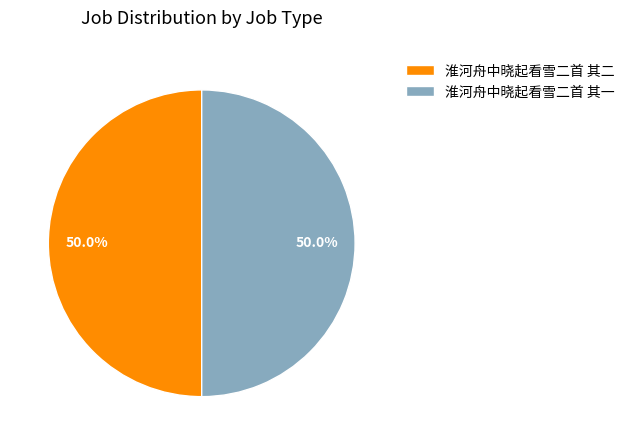

What is the ratio of the value at 淮河舟中晓起看雪二首 其一 to the value at 淮河舟中晓起看雪二首 其二?

1.0